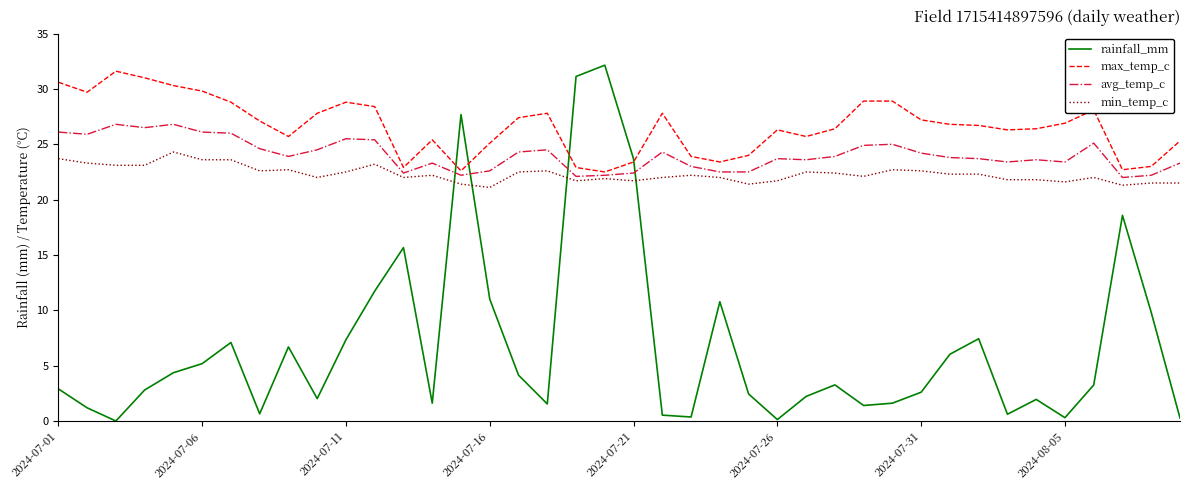

Which series has the largest total across all categories?

max_temp_c